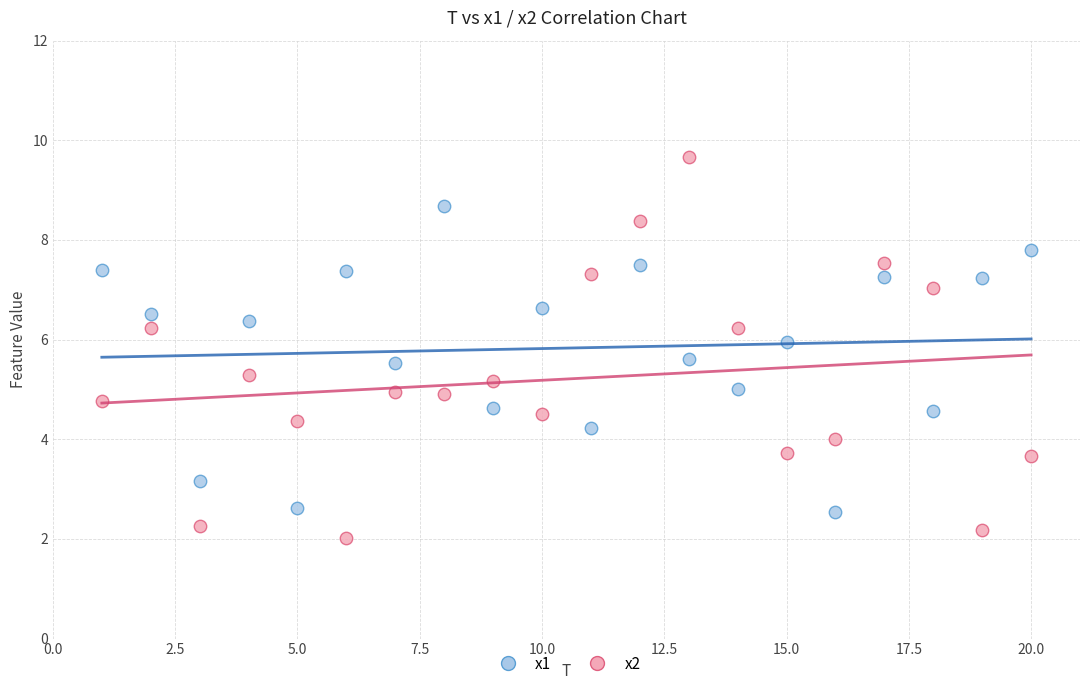

Which series contains the lowest Y value?

x2